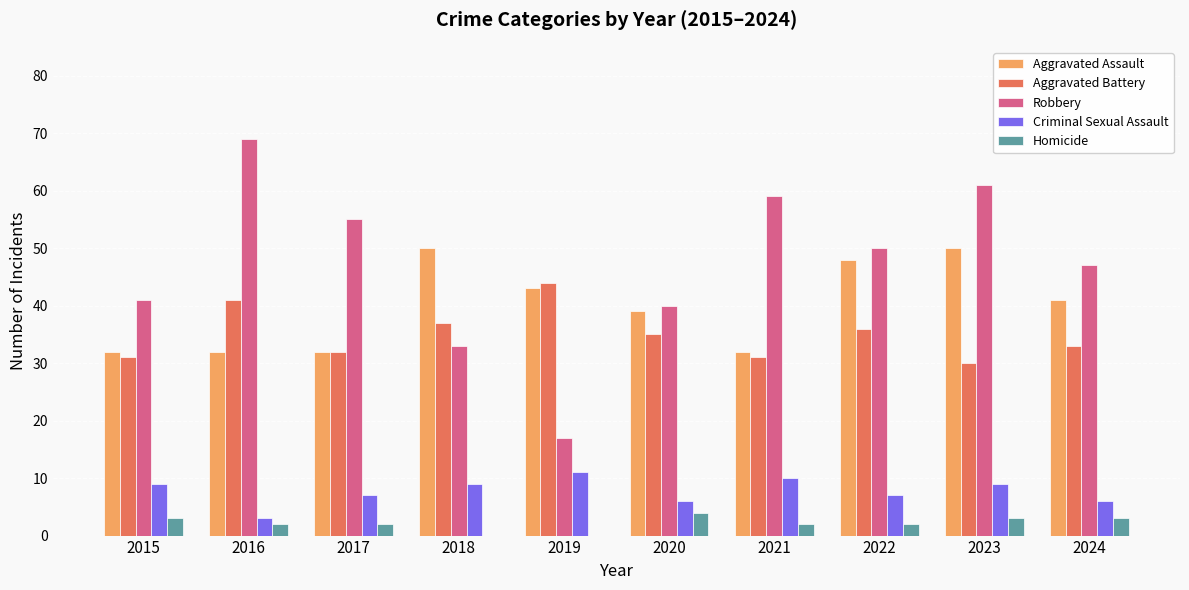

Which series has the widest spread of values?

Robbery